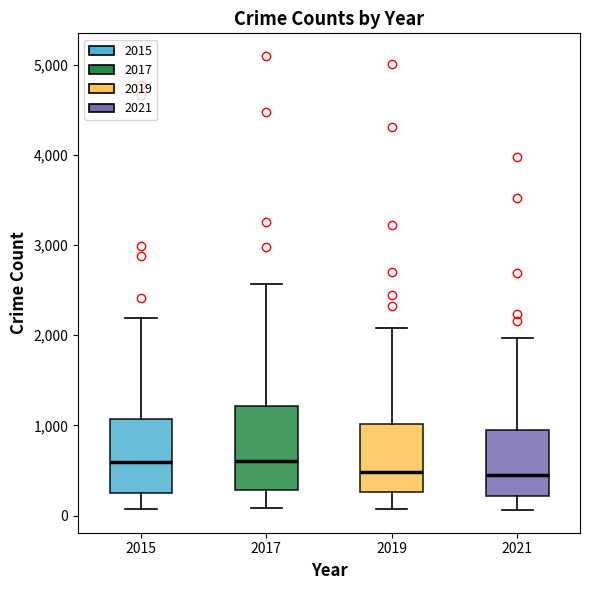

Which box is the tallest, from its lower edge to its upper edge?

2017